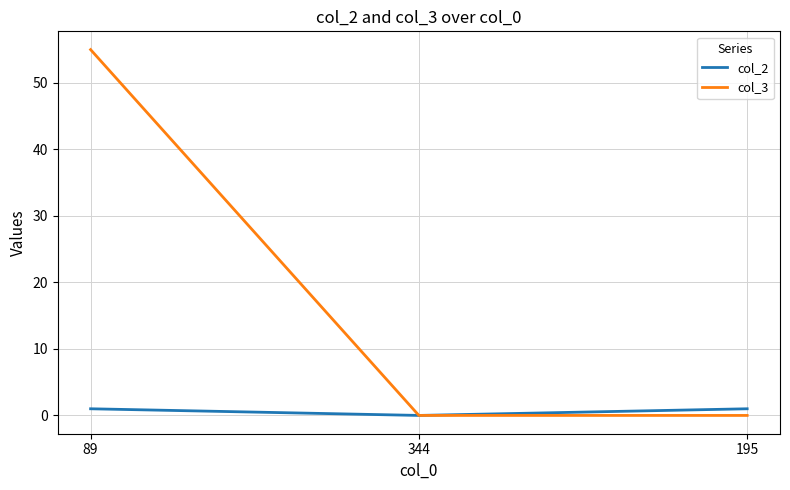

Reading left to right, extract all data points from this chart.

col_2: 89=1	344=0	195=1
col_3: 89=55	344=0	195=0